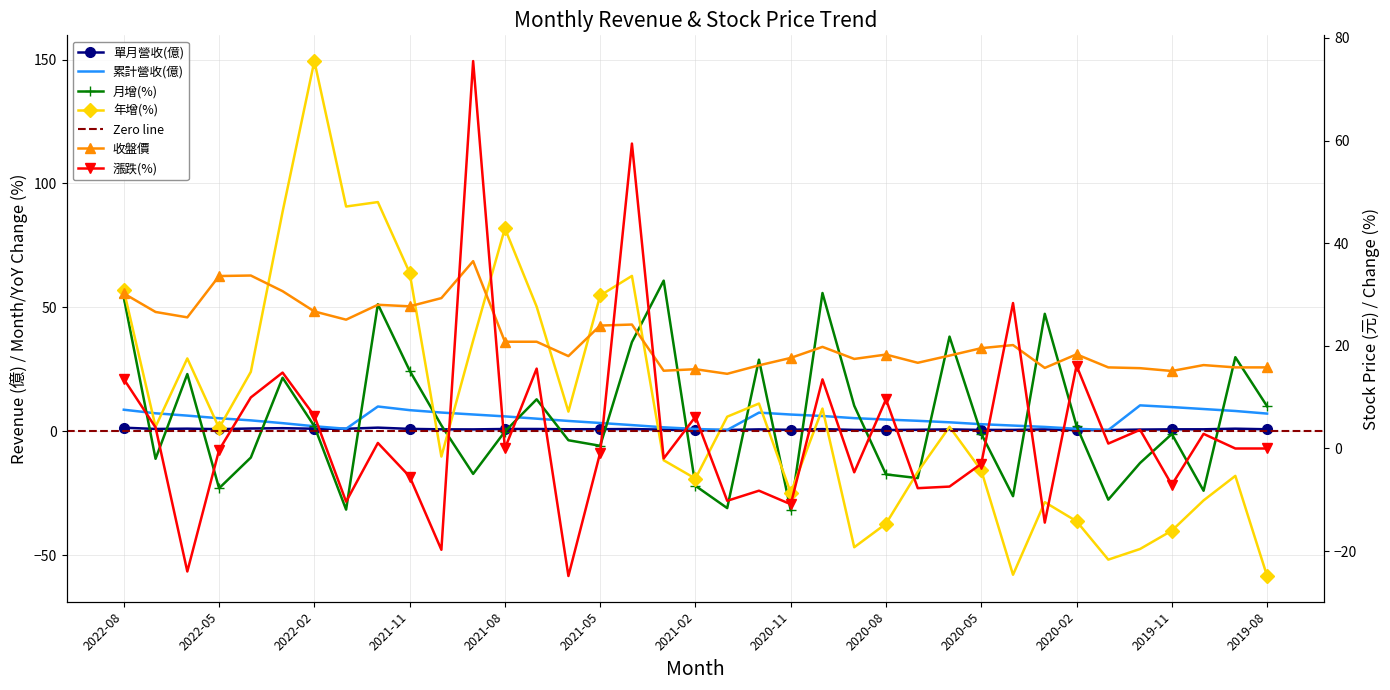

How many values in the 漲跌(%) series are below 0?

17